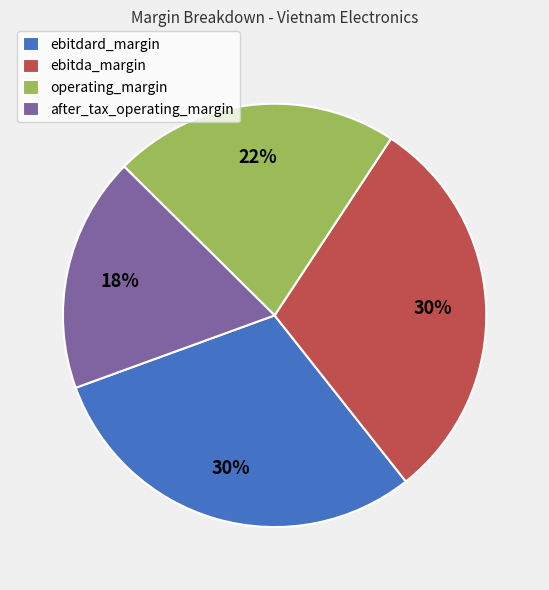

To the nearest percent, what percentage of the pie is ebitdard_margin?

30%